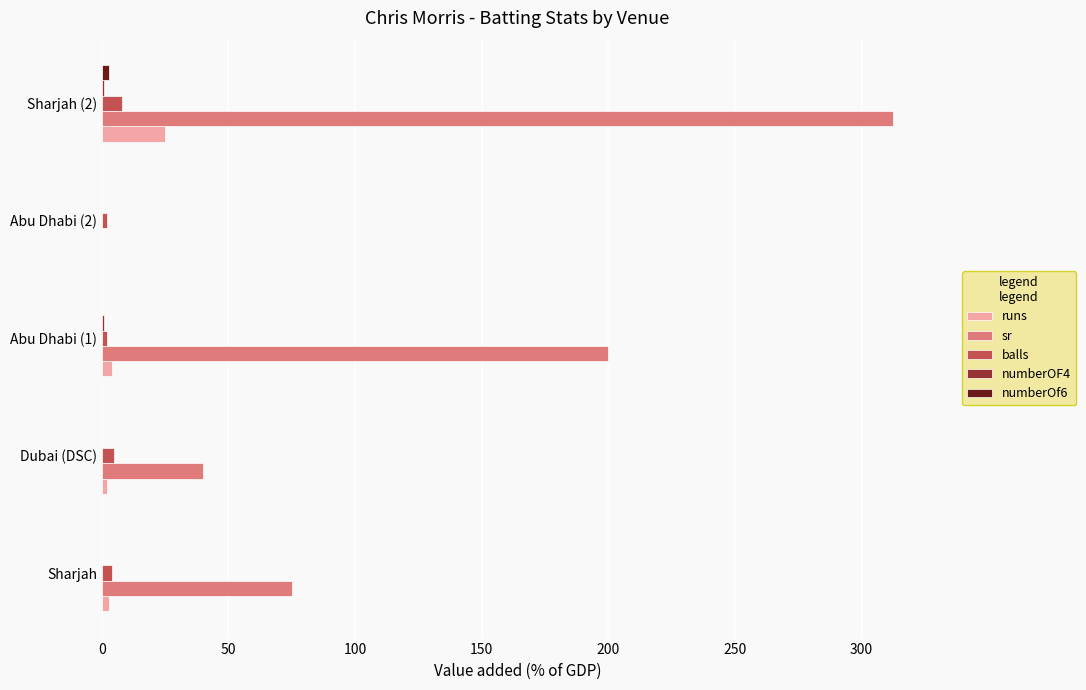

At which category is the sum across all series the highest?

Sharjah (2)